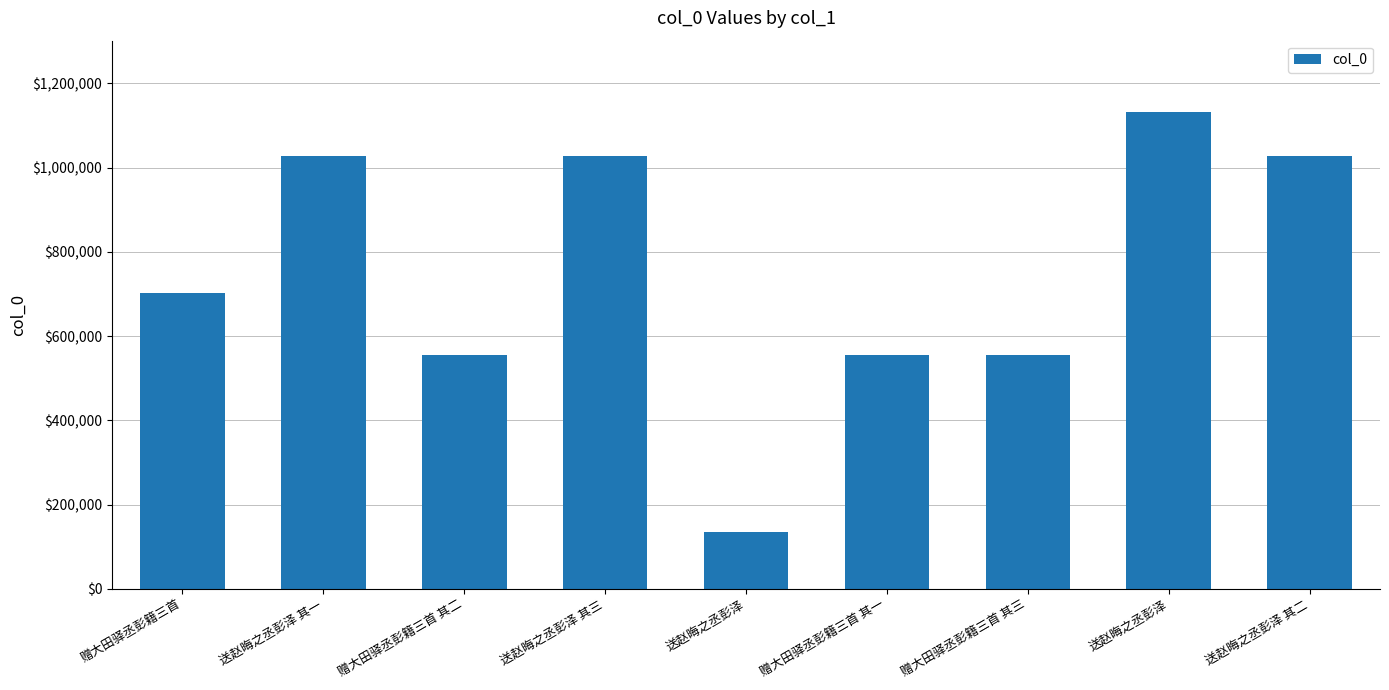

What is the change in value from 赠大田驿丞彭籍三首 to 送赵晦之丞彭泽 其一?

+325888